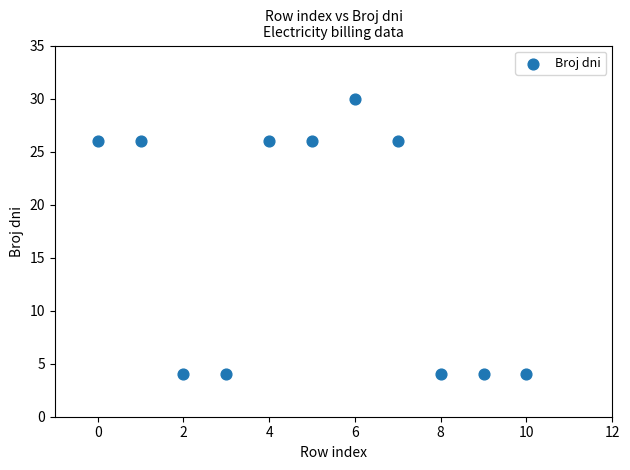

What is the average Y value?

16